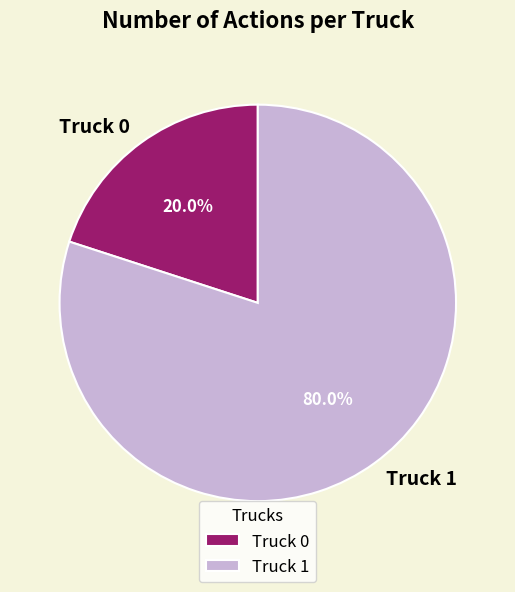

Rank the categories by value from highest to lowest.

Truck 1, Truck 0